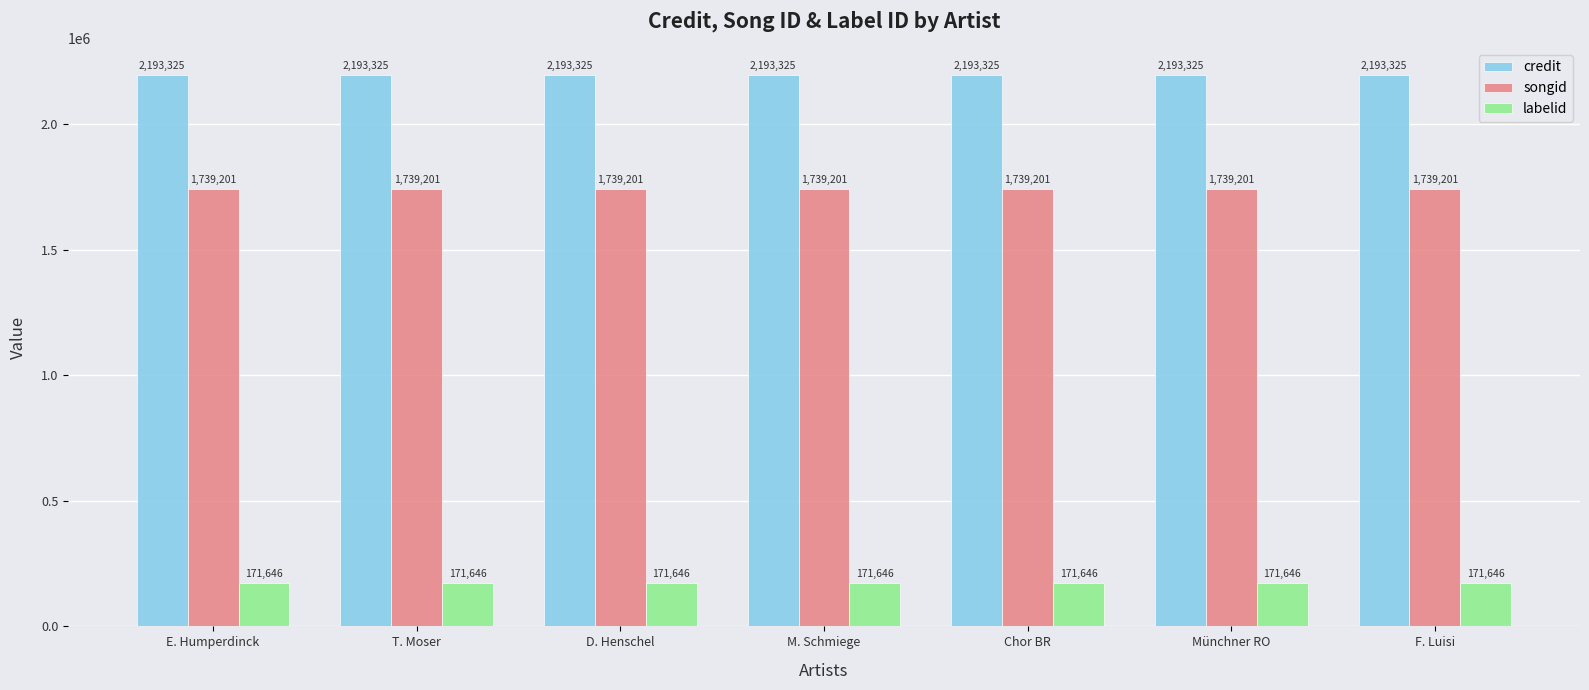

How many groups of bars are there?

7